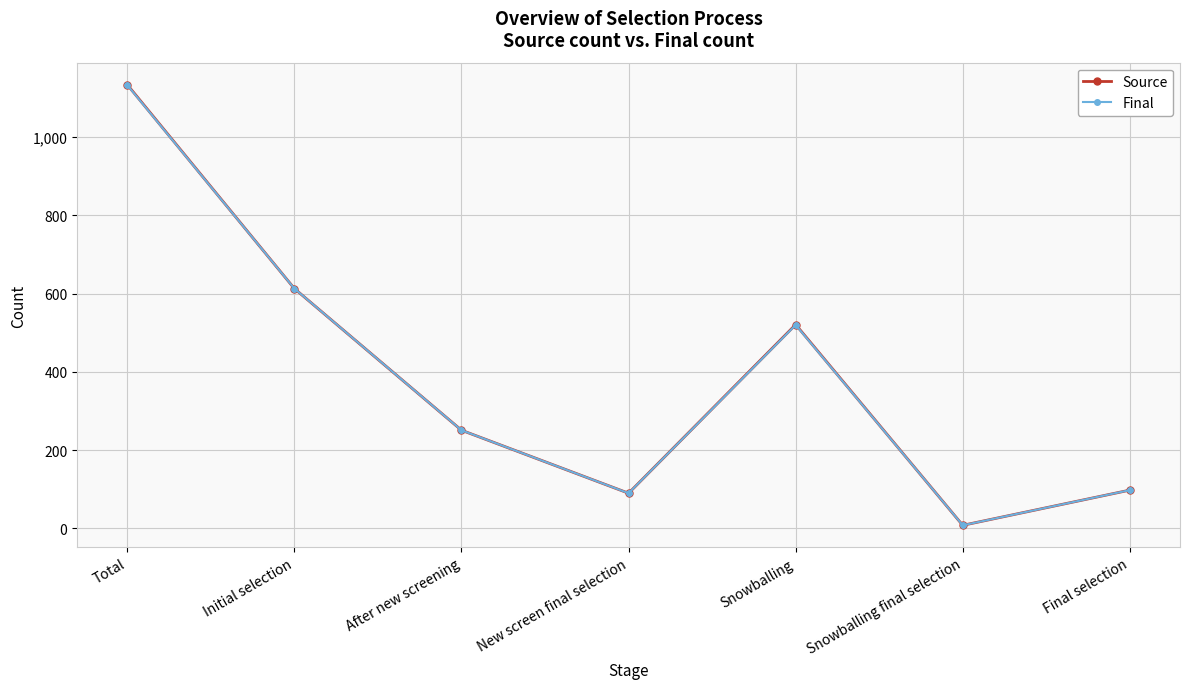

The Source series shows 1878 at Total. True or false?

False